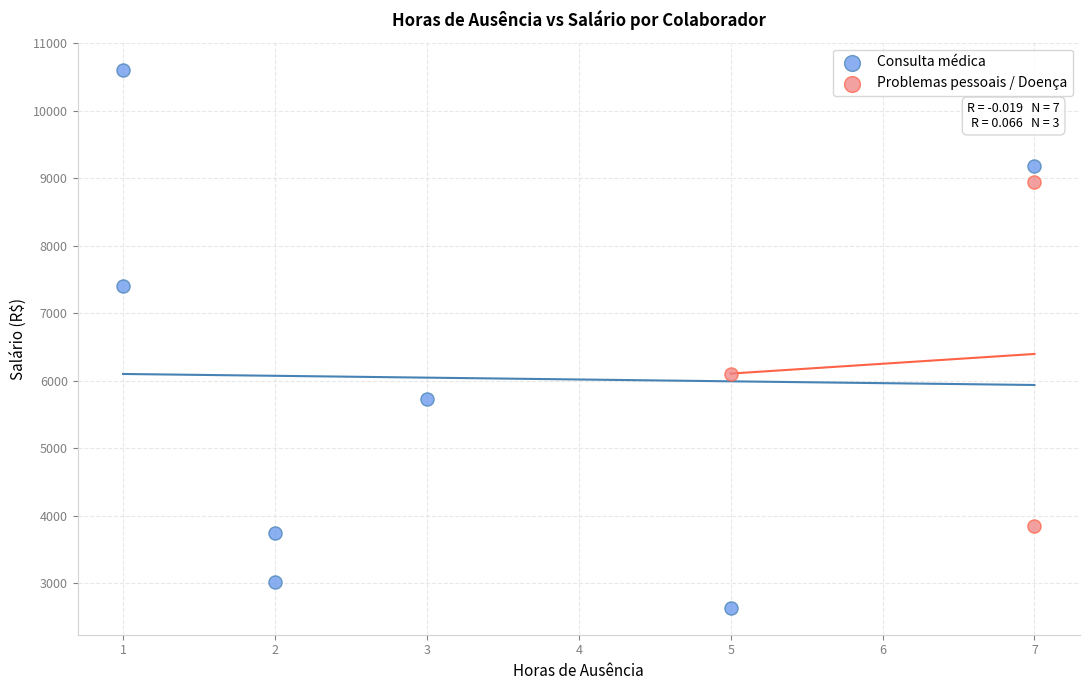

What are all the series names shown in the legend?

Consulta médica, Problemas pessoais / Doença